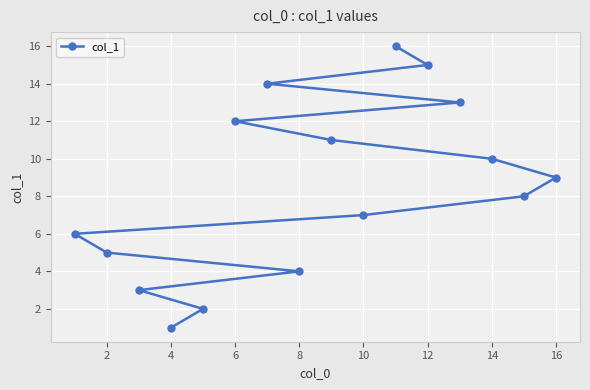

Which category has the lowest value across all series?

4